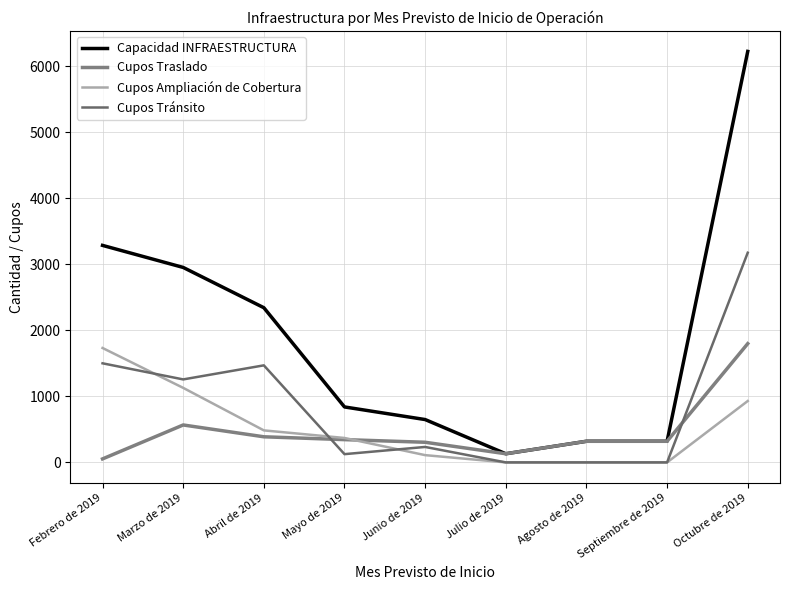

What is the value of the Capacidad INFRAESTRUCTURA point at the 3rd from the left?

2343